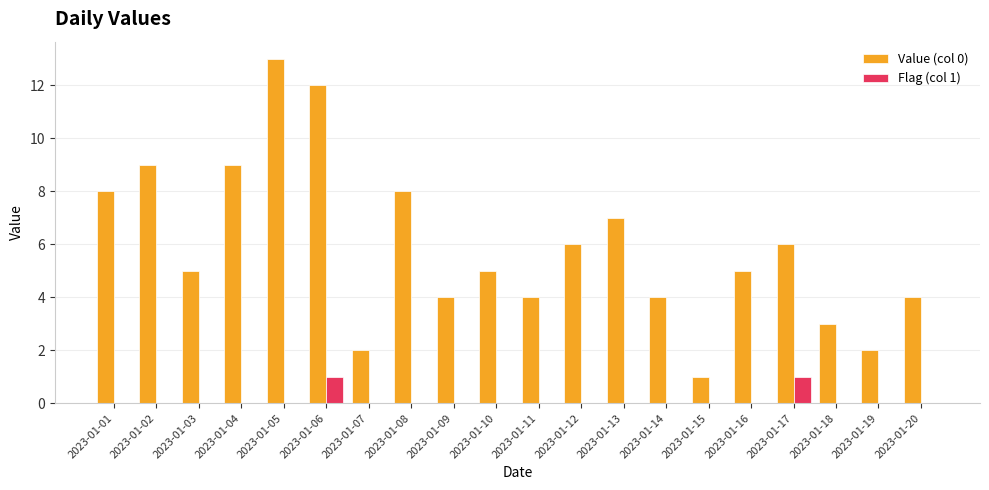

Which label corresponds to the largest value in the chart?

2023-01-05